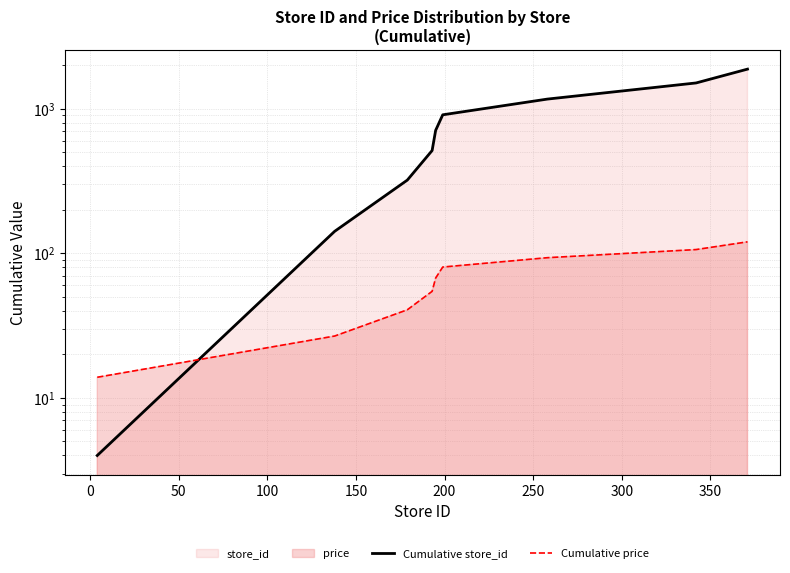

Between 50 and 150, which series saw the biggest shift?

Cumulative store_id